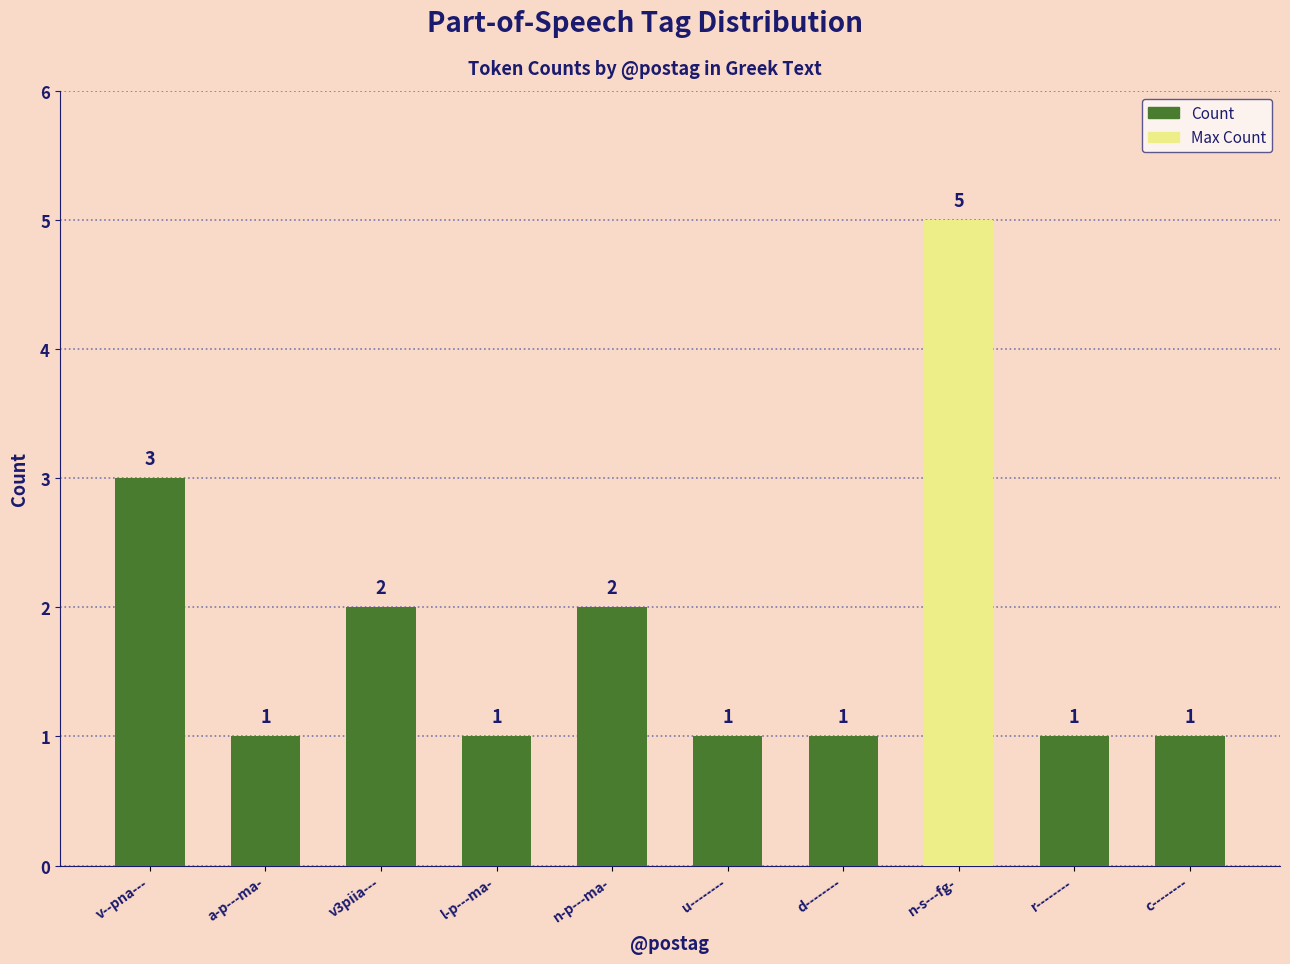

What is the ratio of the value at v3piia--- to the value at d--------?

2.0